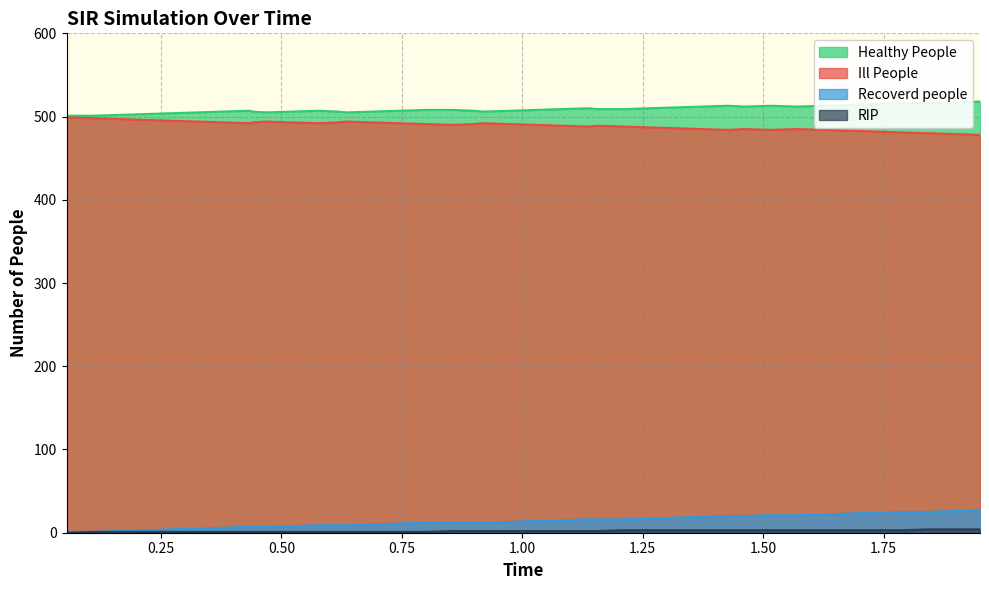

True or false: Ill People and Recoverd people cross at least once.

False